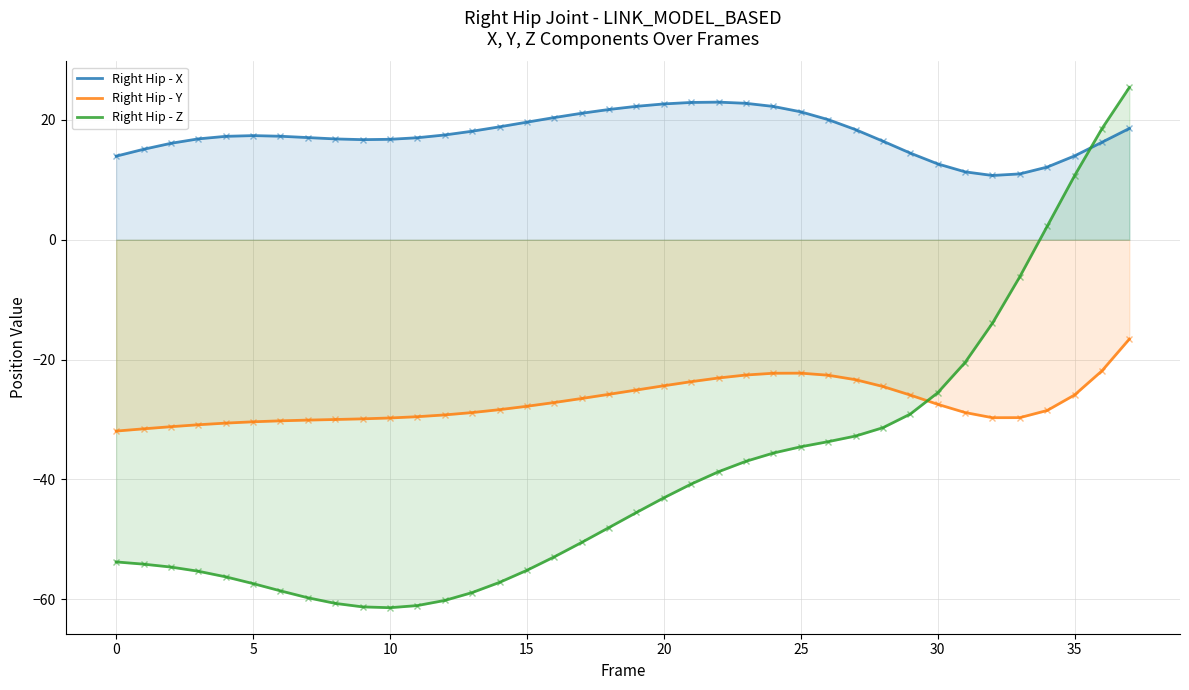

Is the value of Right Hip - Z at 13 greater than the value of Right Hip - Y at 15?

No